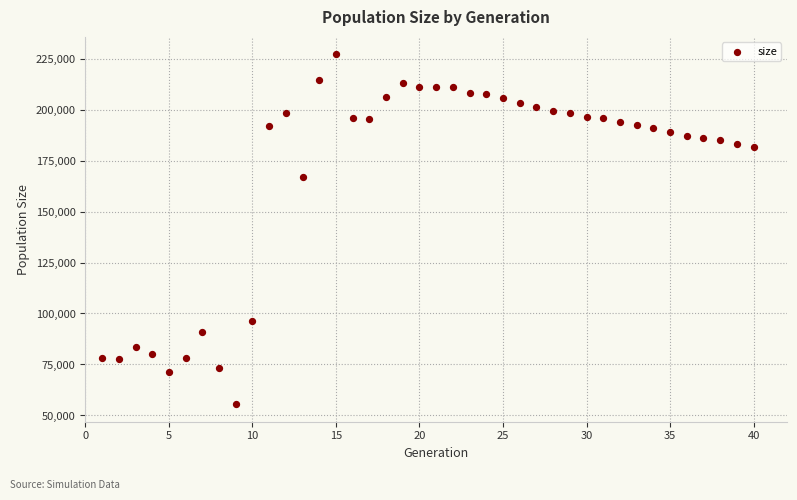

What Y value in the scatter plot is closest to 141280?

166721